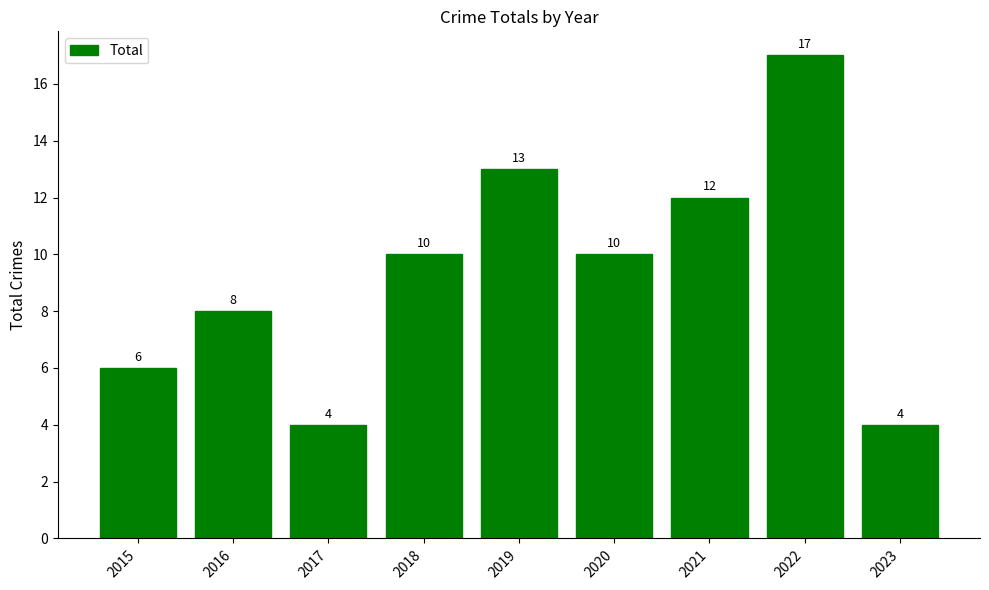

Which label corresponds to the largest value in the chart?

2022